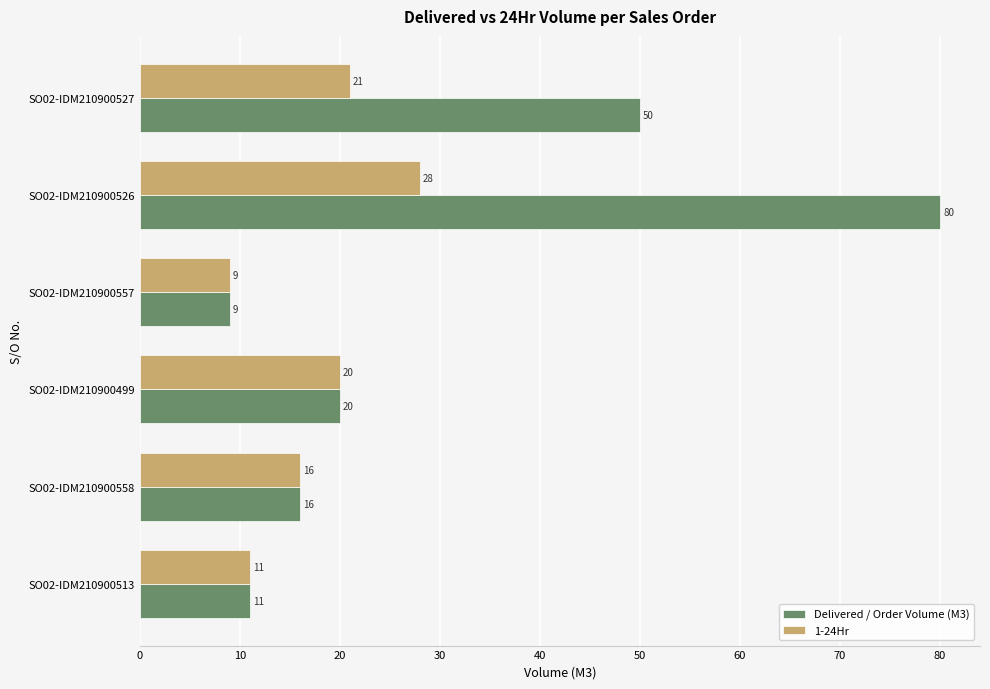

What is the sum of all Delivered / Order Volume (M3) values?

186